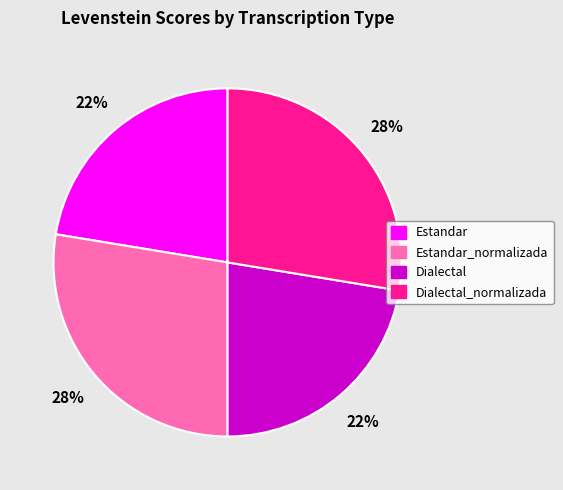

To the nearest percent, what is the average slice percentage?

25%